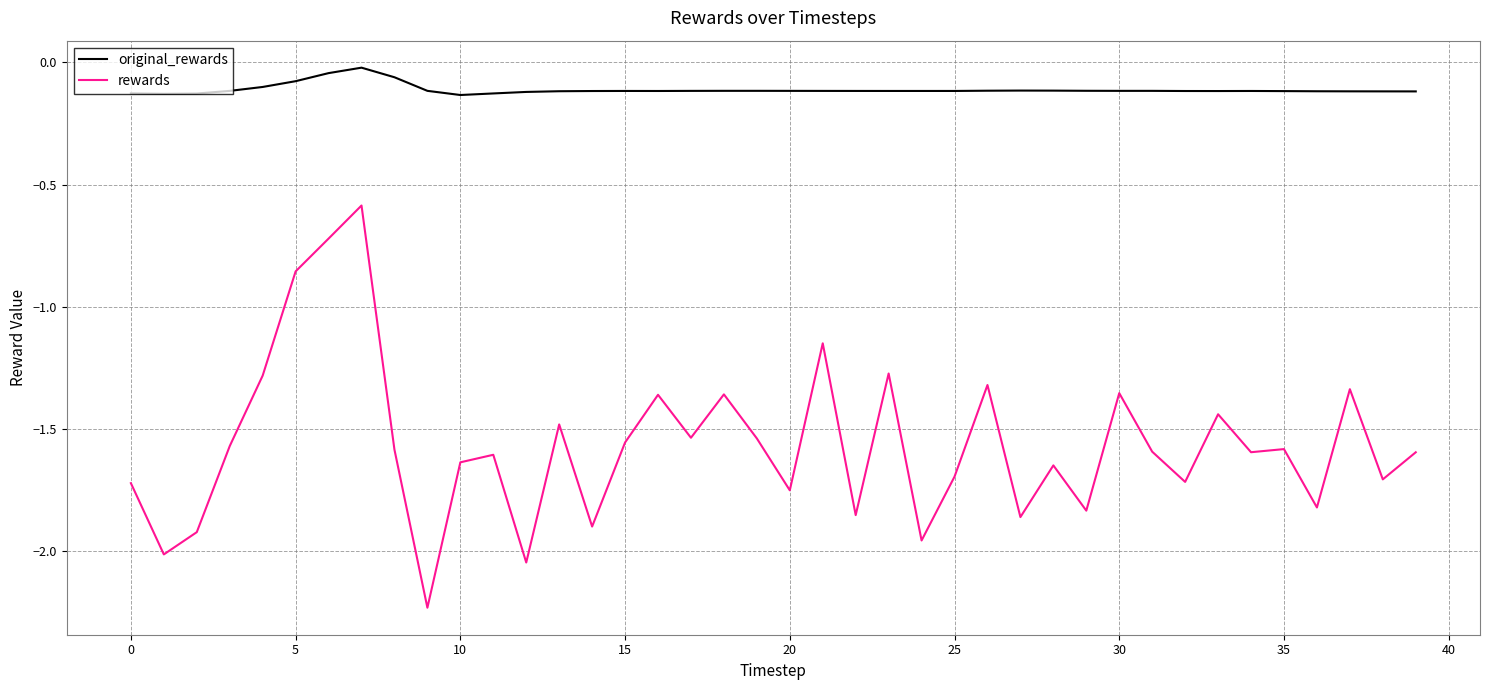

What is the difference between the maximum and minimum values in the rewards series?

1.6